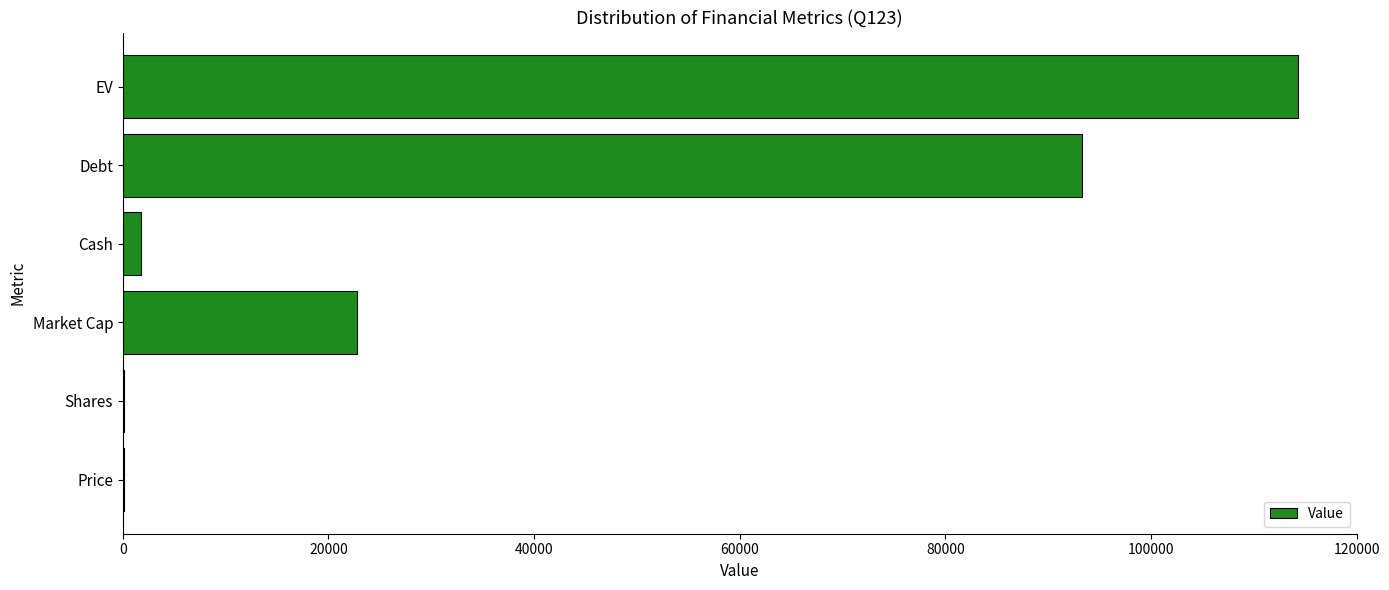

Are the bars horizontal?

Yes